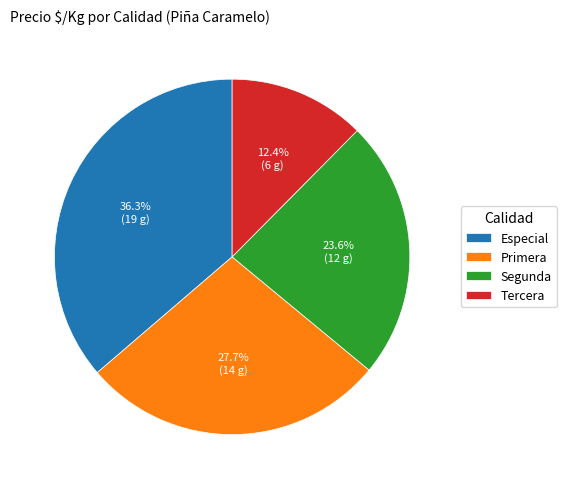

How many slices are in this pie chart?

4